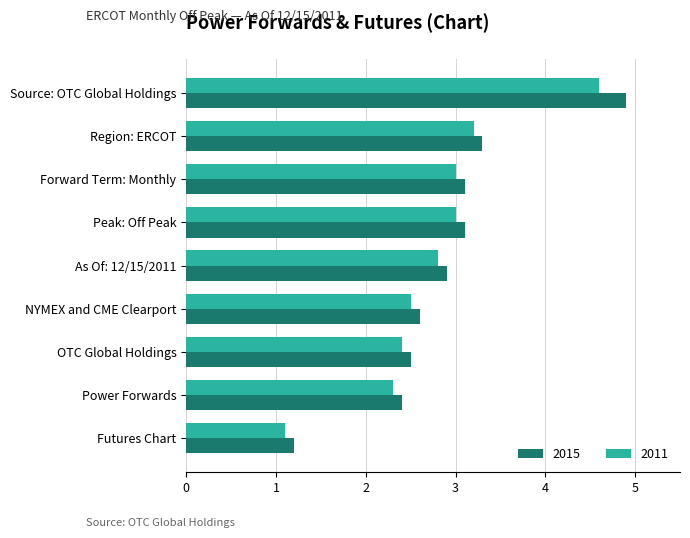

At which label does 2011 reach its peak?

Source: OTC Global Holdings